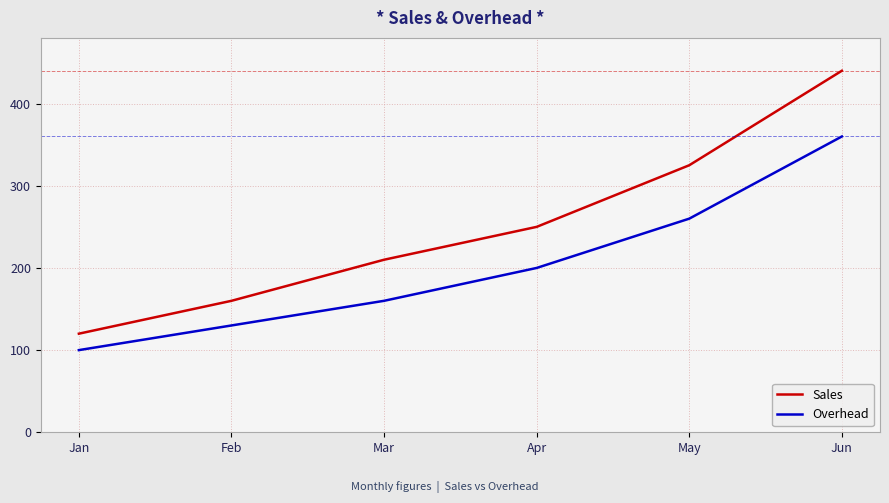

True or false: Sales has a value of 120 at Jan.

True